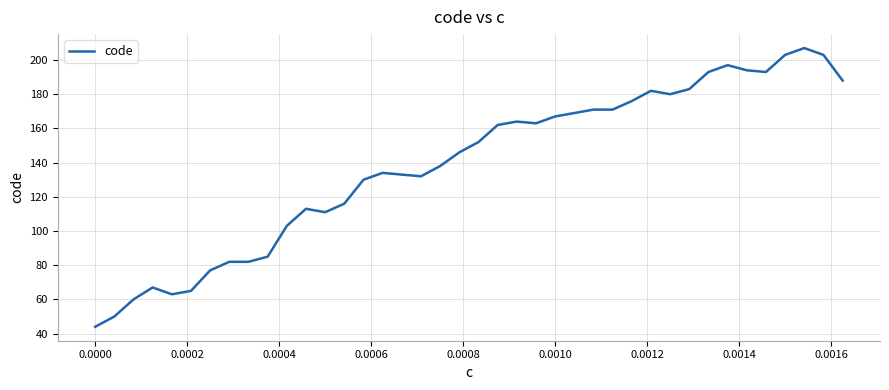

What is the maximum value shown in the chart?

207